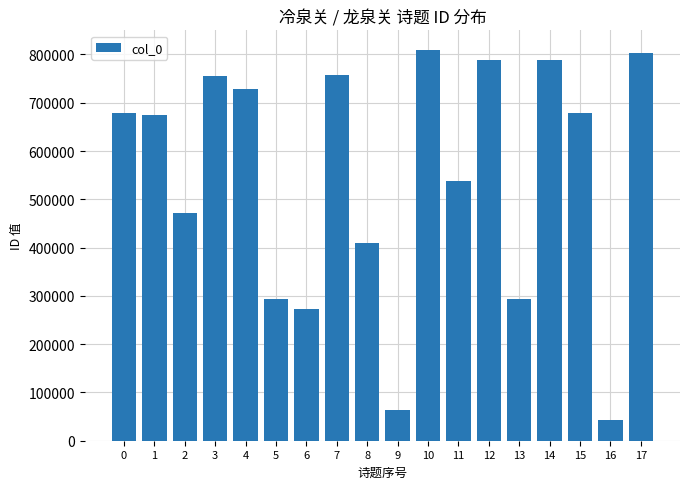

Count the number of categories in the chart.

18